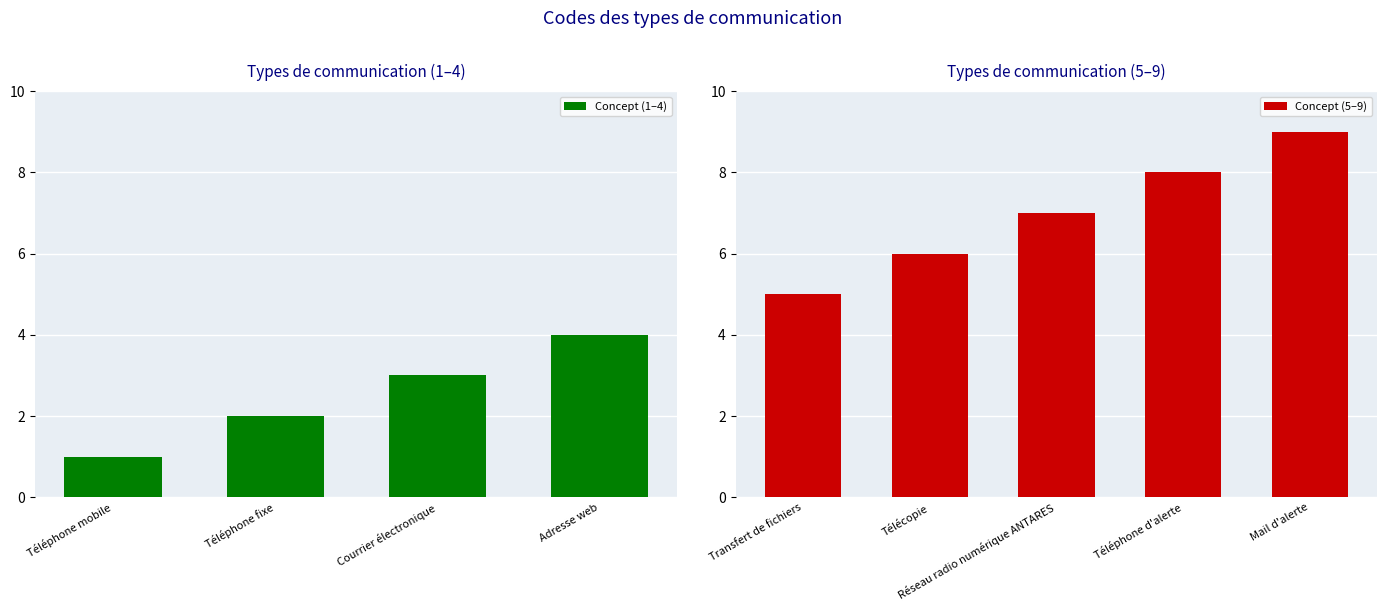

What is the difference between the second highest and second lowest values?

6